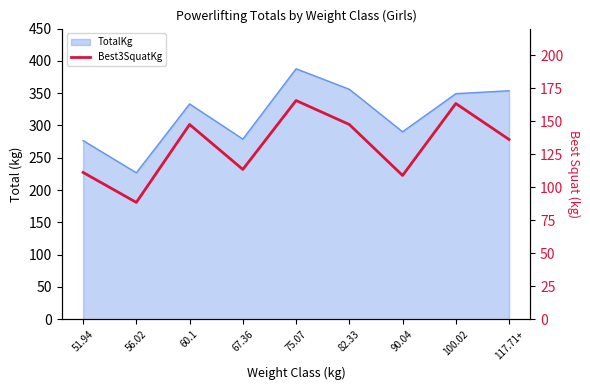

Does the chart have visible grid lines?

No